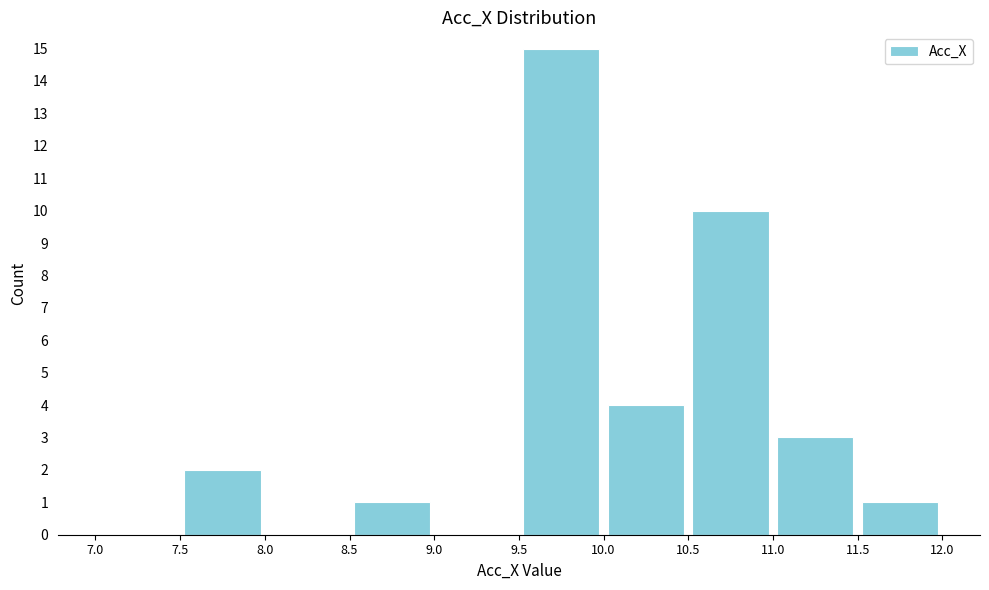

Reading left to right, list every bar in this chart as the range it spans on the x-axis followed by its height. The values are not printed on the chart, so give them approximately, as read against the axis.

7.0 to 7.5: 0
7.5 to 8.0: 2
8.0 to 8.5: 0
8.5 to 9.0: 1
9.0 to 9.5: 0
9.5 to 10.0: 15
10.0 to 10.5: 4
10.5 to 11.0: 10
11.0 to 11.5: 3
11.5 to 12.0: 1